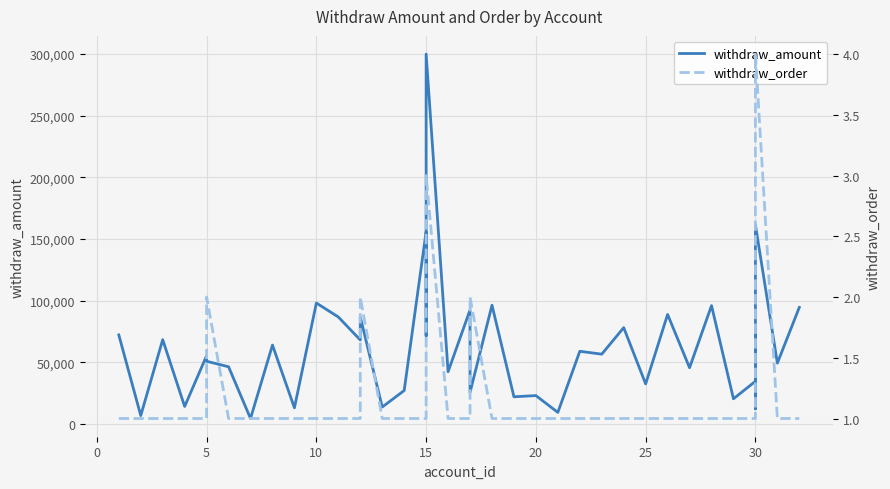

What are all the series names shown in the legend?

withdraw_amount, withdraw_order